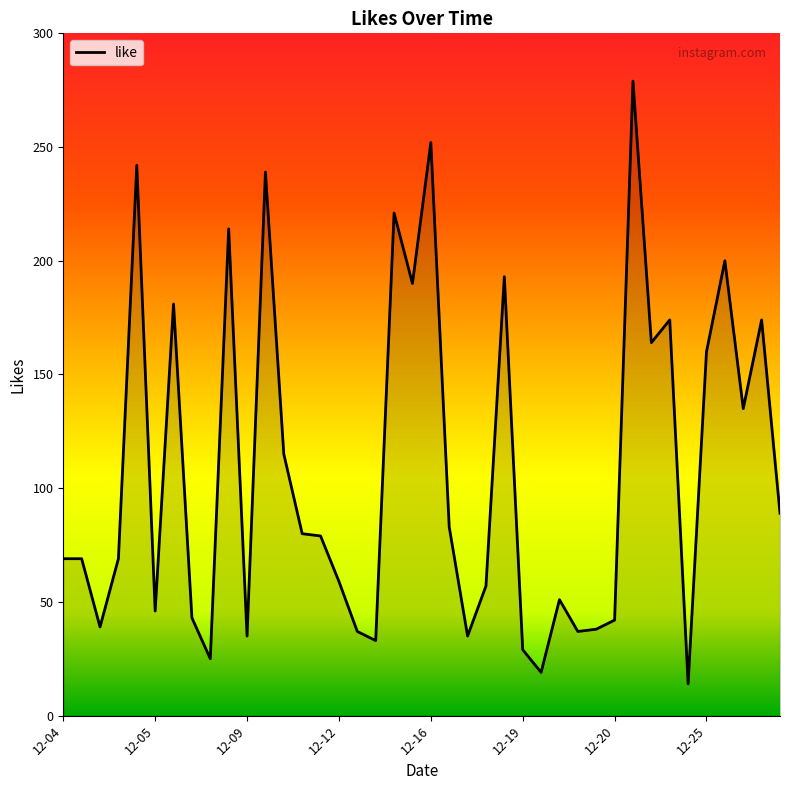

What is the average value?

108